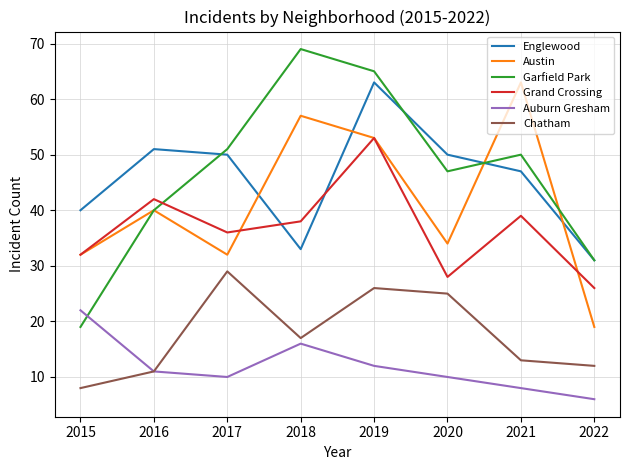

Which series has the largest total across all categories?

Garfield Park